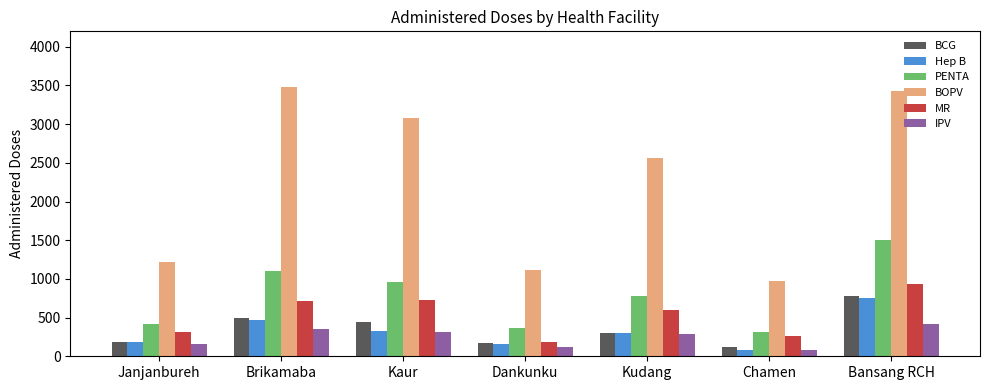

What is the difference between the MR values at Janjanbureh and Kudang?

293